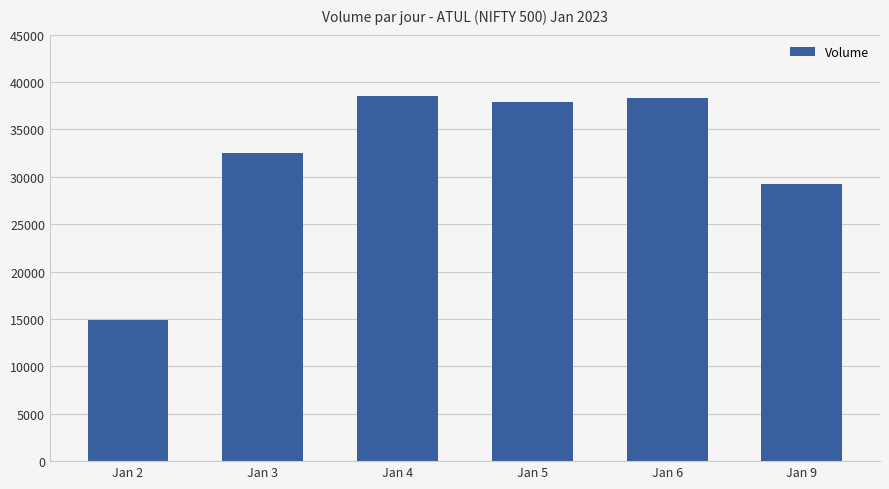

How many series are shown in this chart?

1